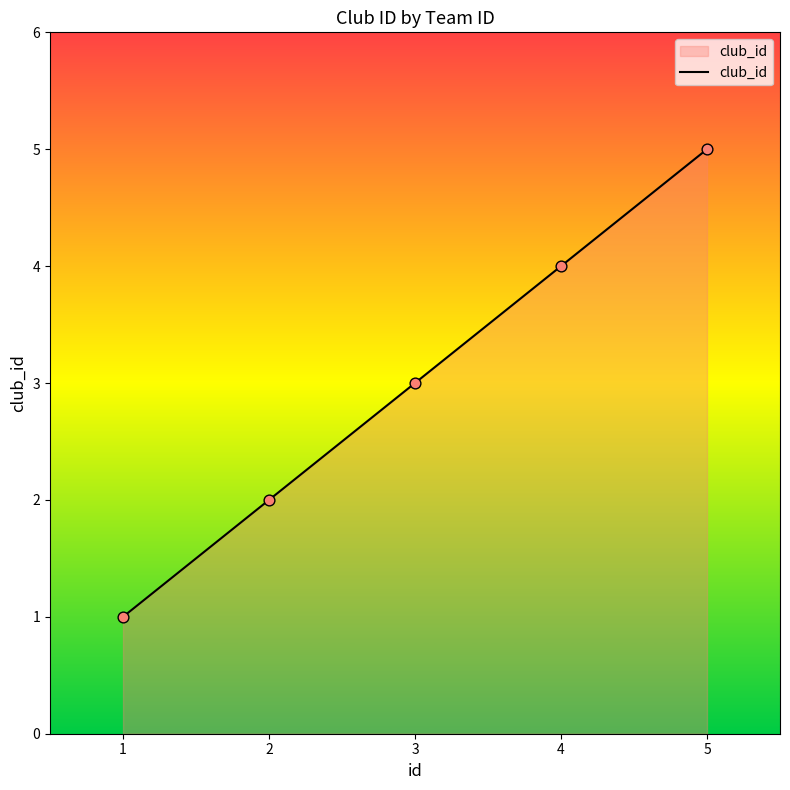

Which has a higher value, 1 or 3?

3